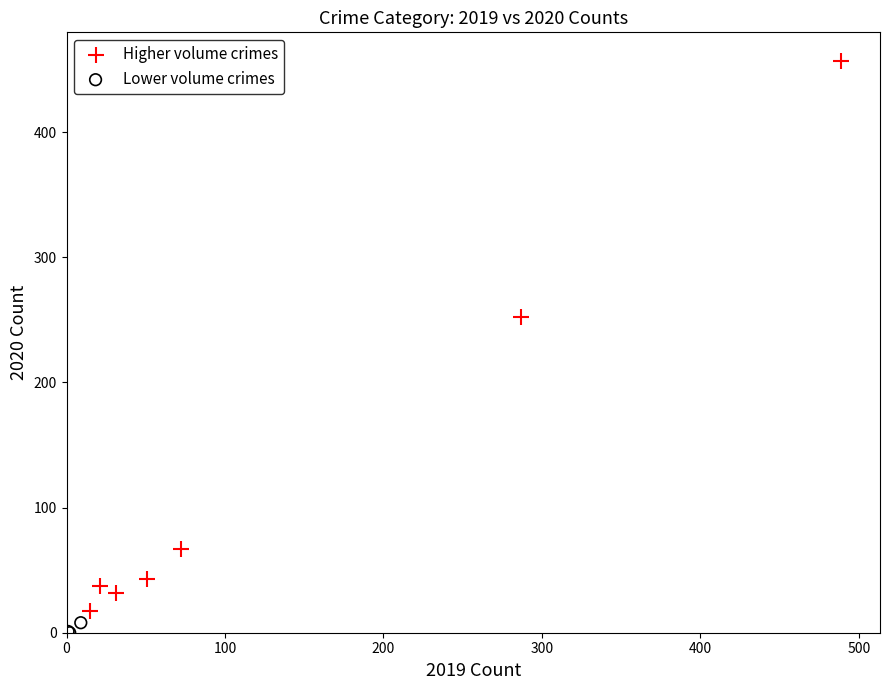

Which series reaches the maximum Y coordinate?

Higher volume crimes